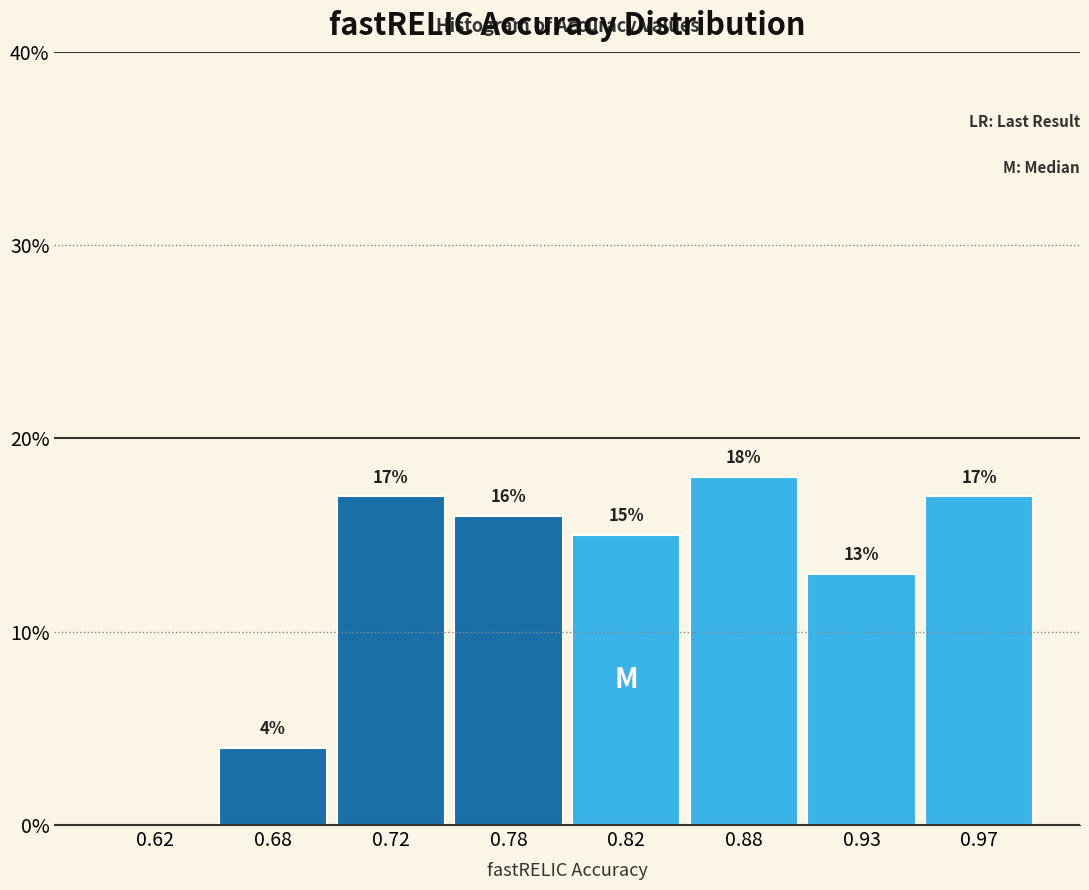

Reading right to left, what are all the values shown in this chart?

0.97=17	0.93=13	0.88=18	0.82=15	0.78=16	0.72=17	0.68=4	0.62=0